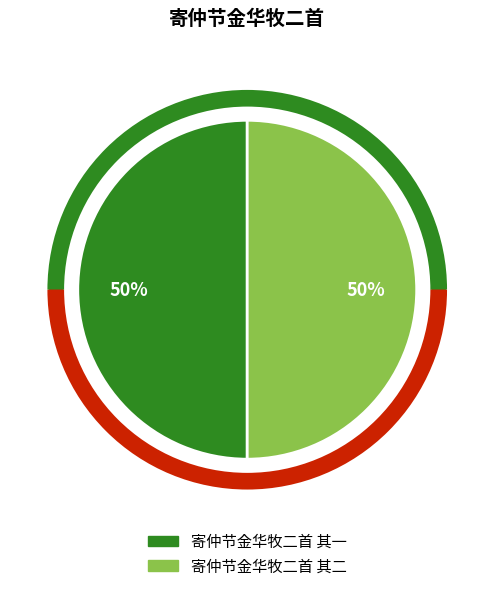

Is the sum of 寄仲节金华牧二首 其一 and 寄仲节金华牧二首 其二 greater than half?

Yes